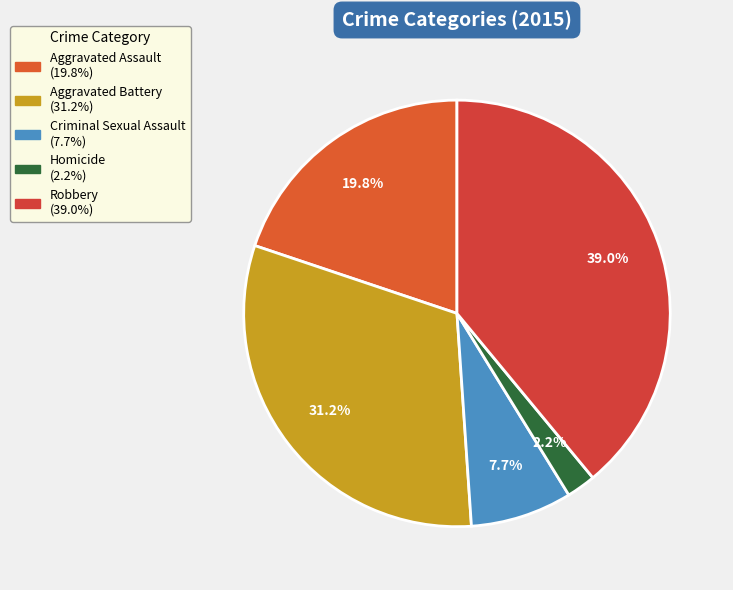

True or false: Aggravated Battery accounts for 31% of the total.

True